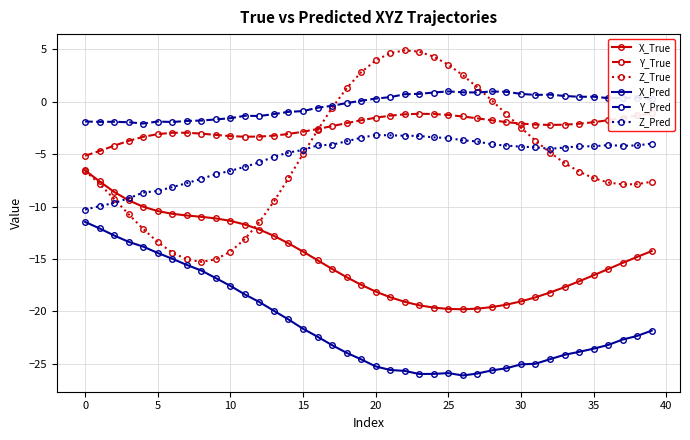

True or false: Z_Pred has more than 1 interior local peaks.

True